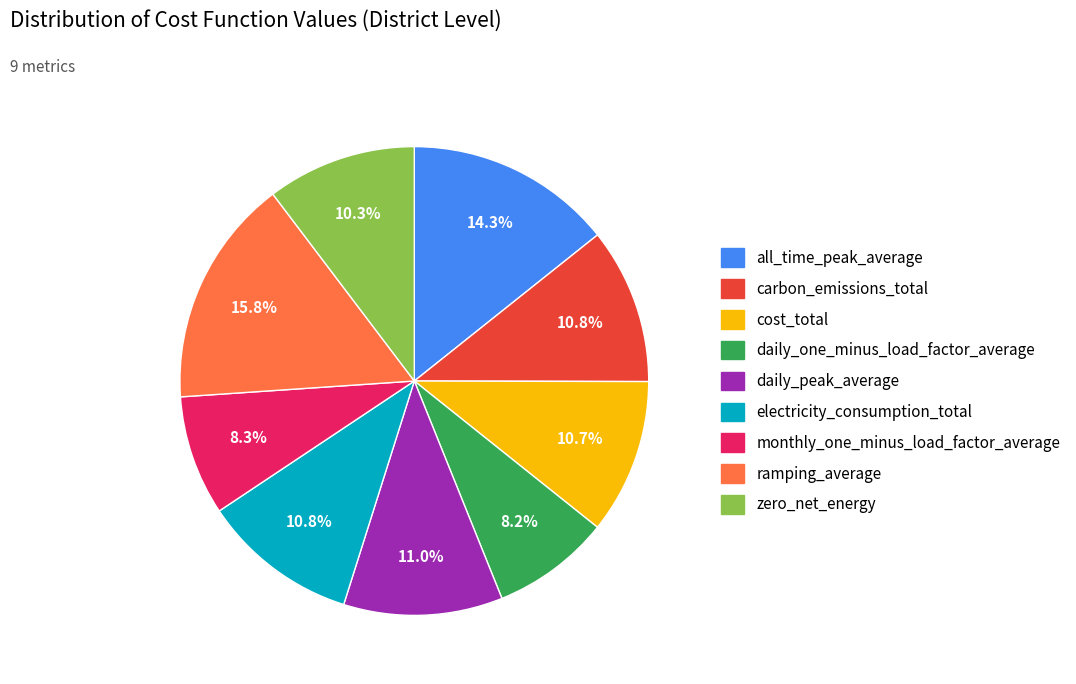

What is the ratio of the value at monthly_one_minus_load_factor_average to the value at cost_total?

0.8